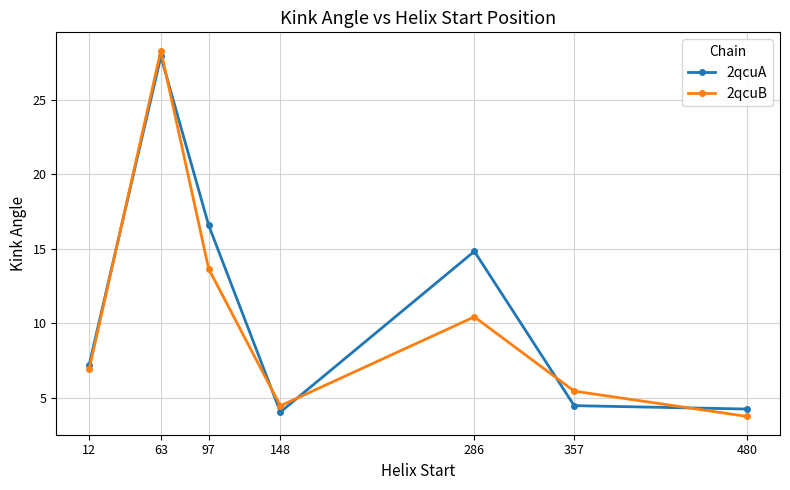

Reading right to left, list all the values displayed in this chart.

2qcuA: 4.2	4.5	14.8	4.0	16.6	27.9	7.2
2qcuB: 3.7	5.4	10.4	4.4	13.6	28.3	6.9